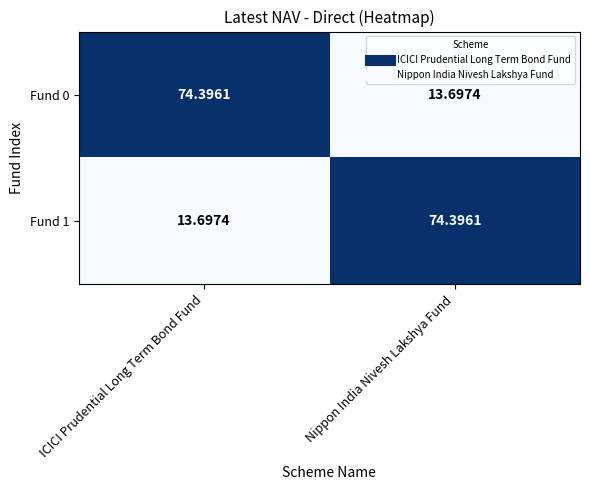

At which label does Fund 1 reach its minimum?

ICICI Prudential Long Term Bond Fund